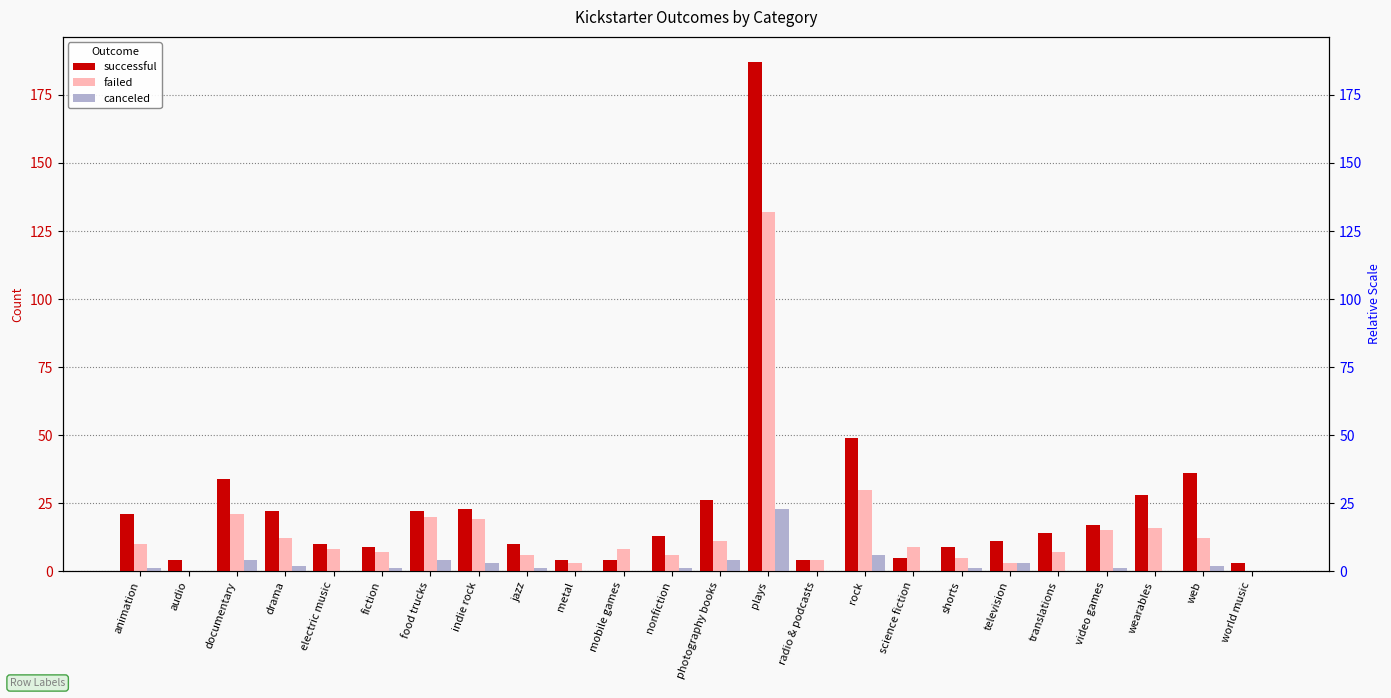

Count the number of categories in the chart.

24